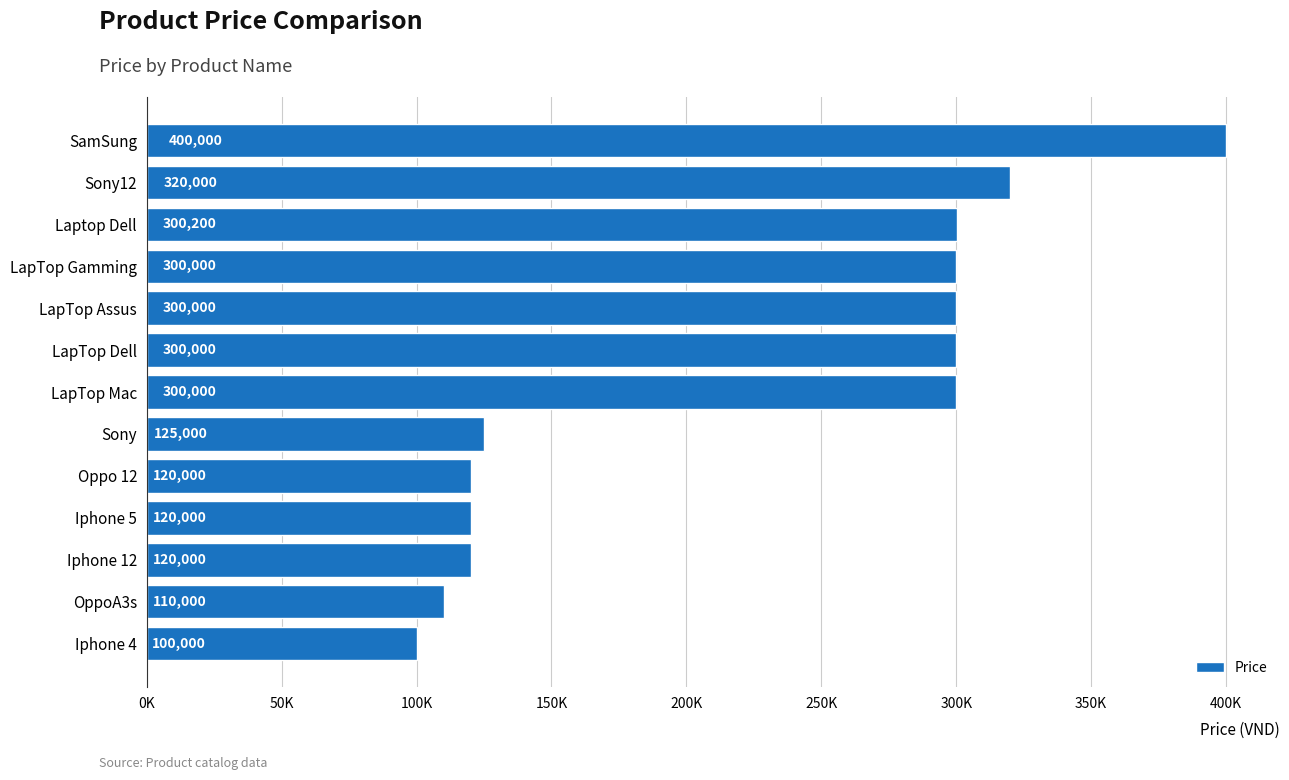

What is the difference between the maximum and minimum values?

300000